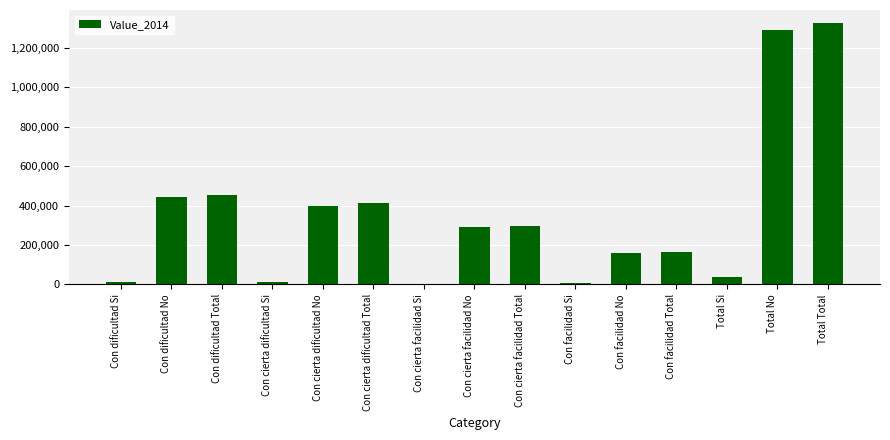

Which label corresponds to the largest value in the chart?

Total Total